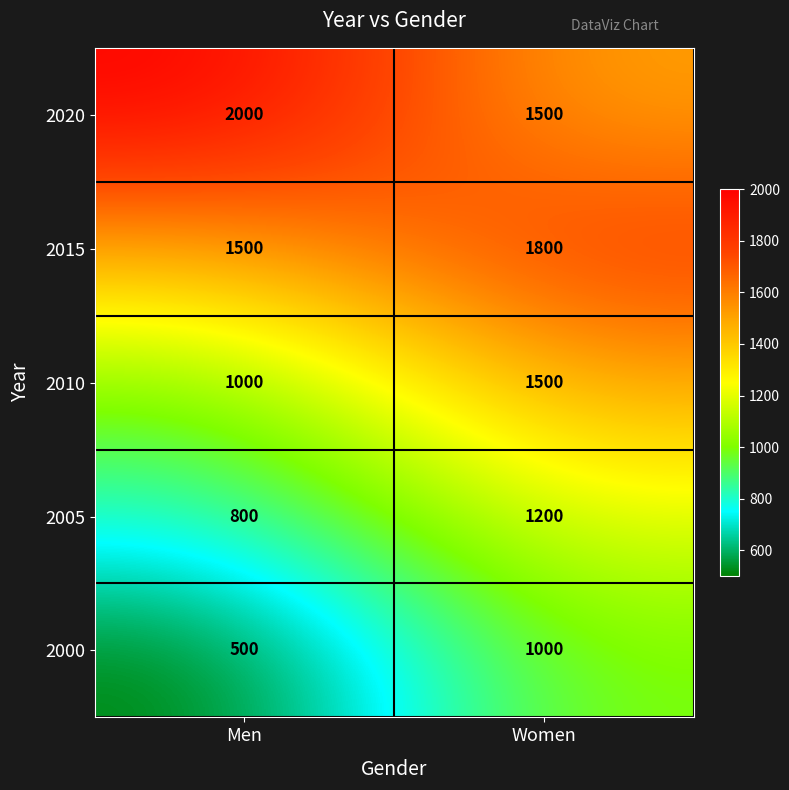

What is the sum of the 2015 values at Women and Men?

3300